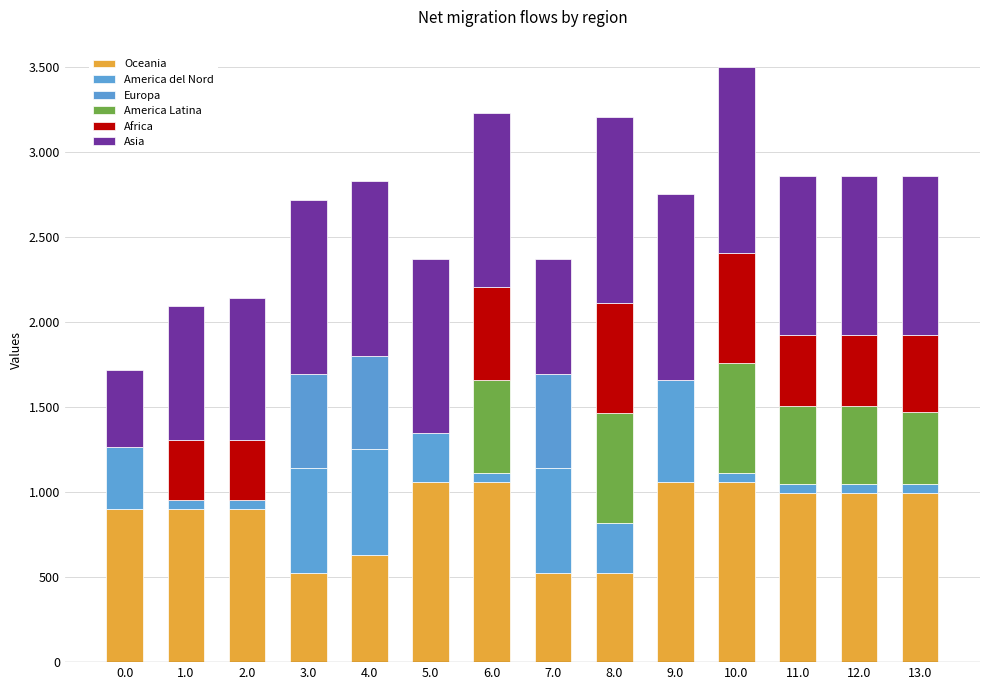

What is the difference between the Asia values at 3.0 and 10.0?

71.5